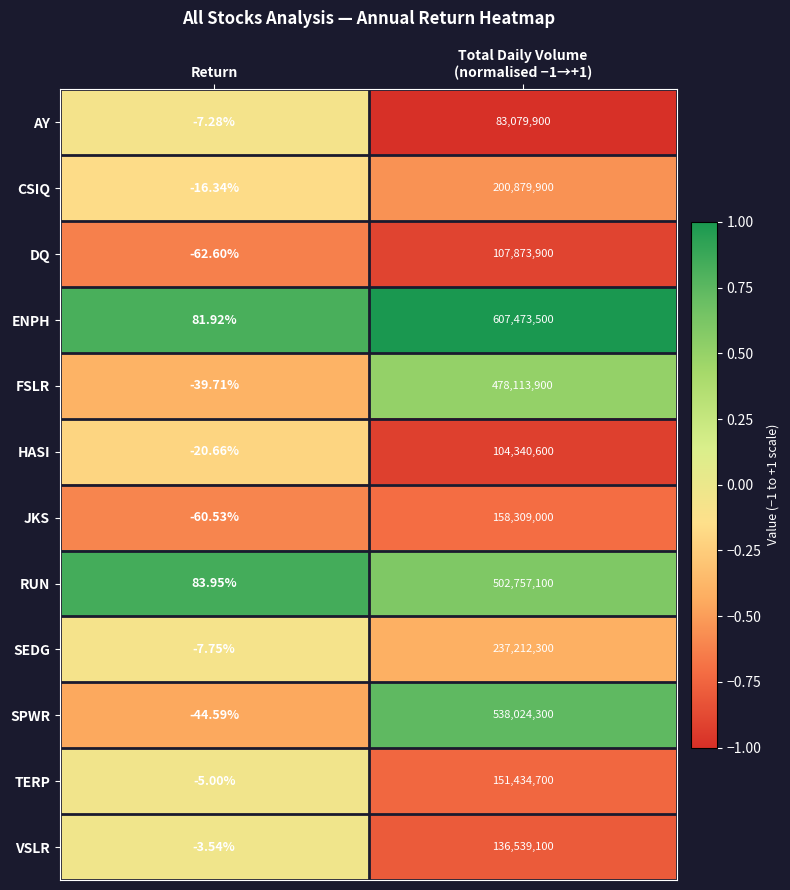

What is the greatest value displayed?

607473500.0